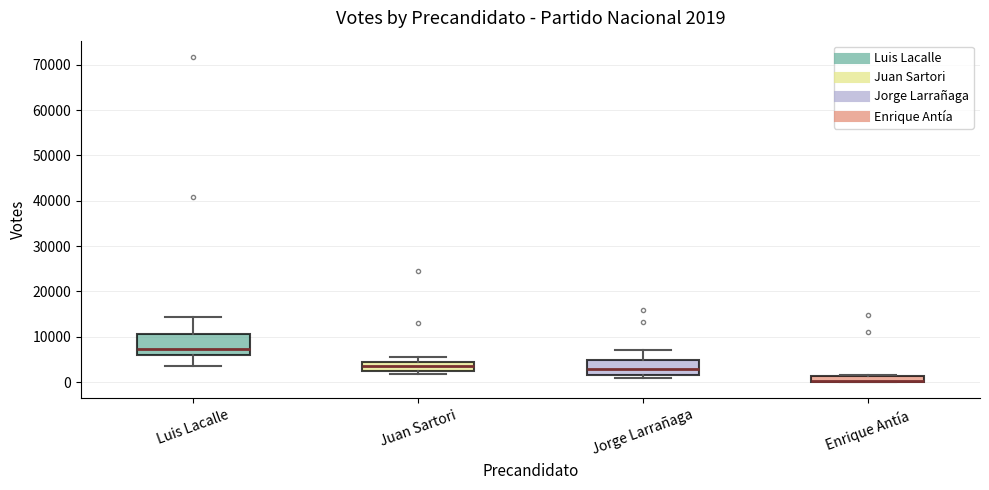

Comparing the boxes themselves (not the whiskers), which one is the tallest?

Luis Lacalle